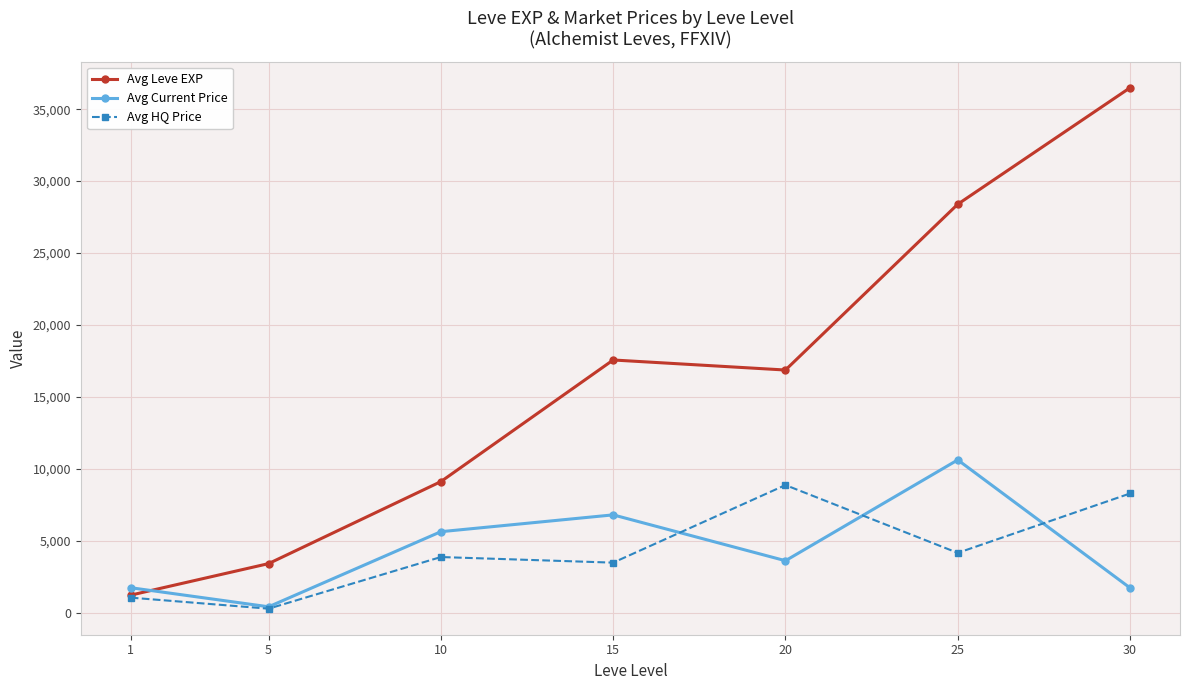

What are all the series names shown in the legend?

Avg Leve EXP, Avg Current Price, Avg HQ Price